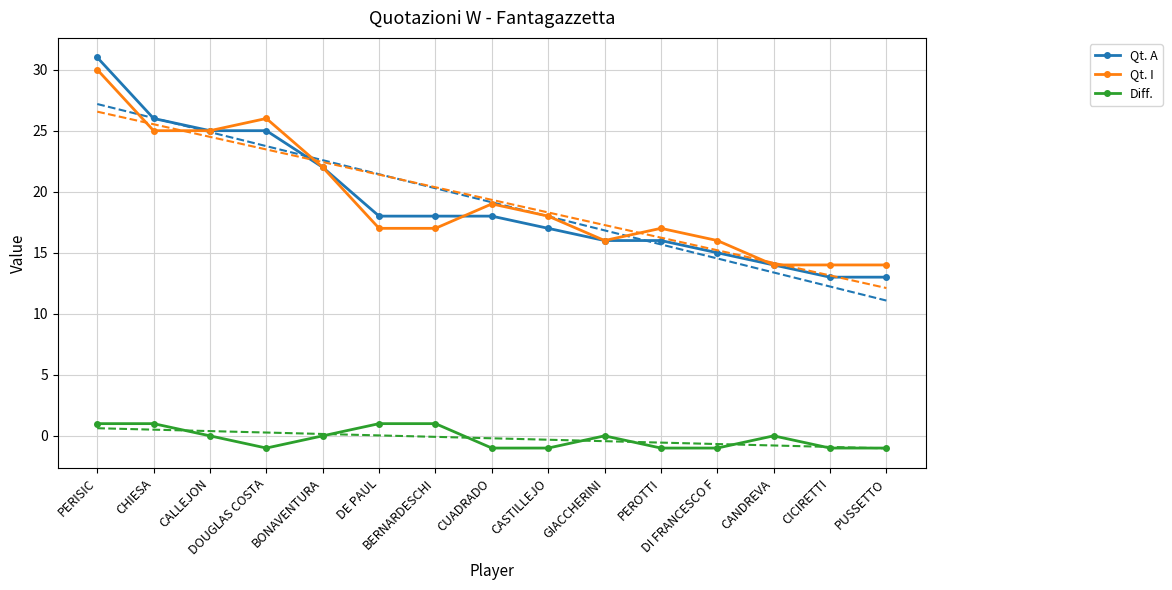

True or false: Qt. I has more than 2 interior local peaks.

True